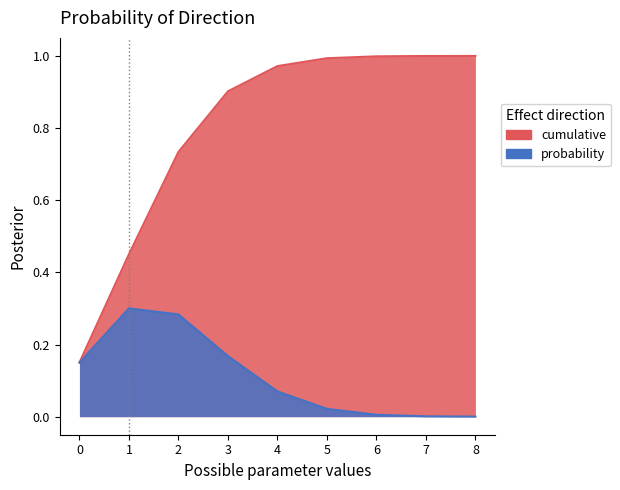

Which category has the highest value in the probability series?

1